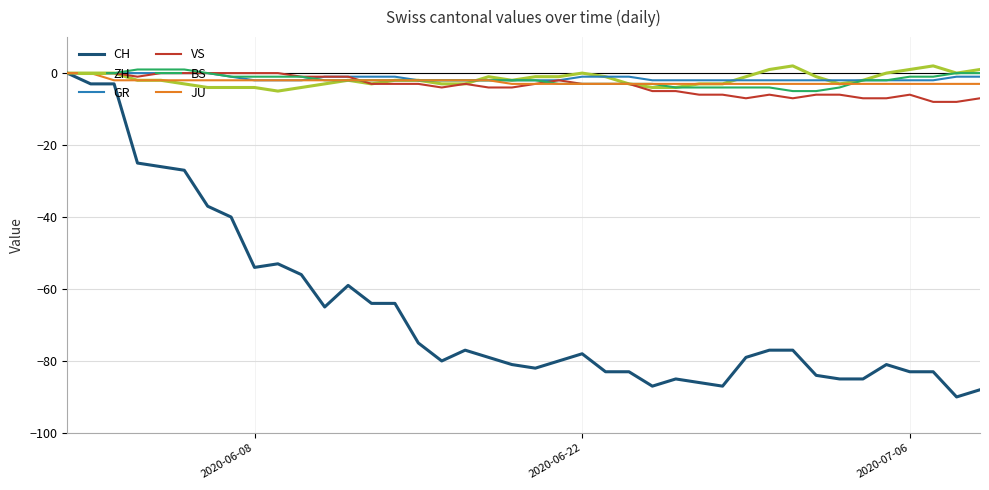

Which series has the largest range (max minus min)?

CH